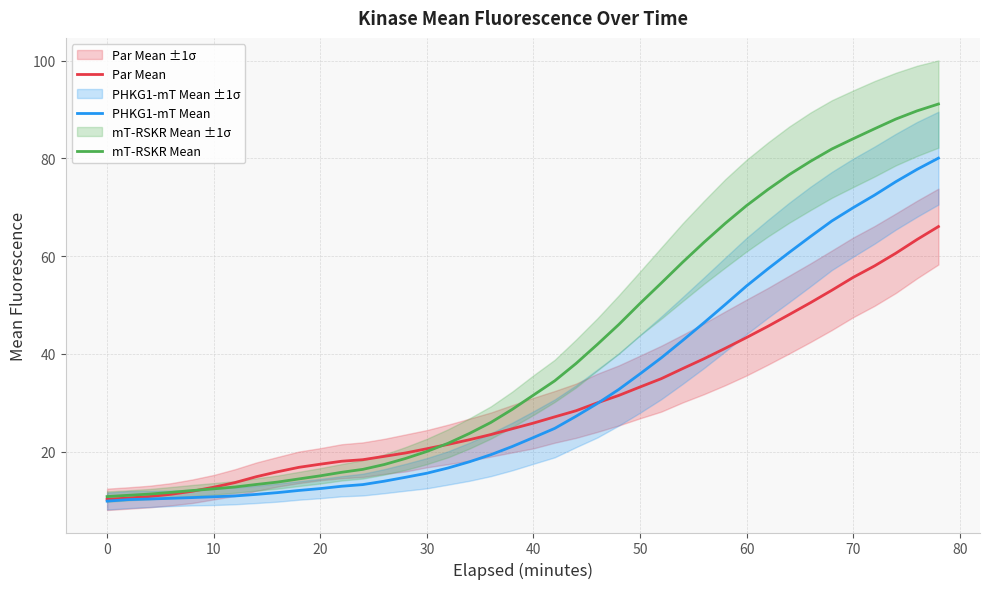

What is the lowest value of the mT-RSKR Mean series?

10.8